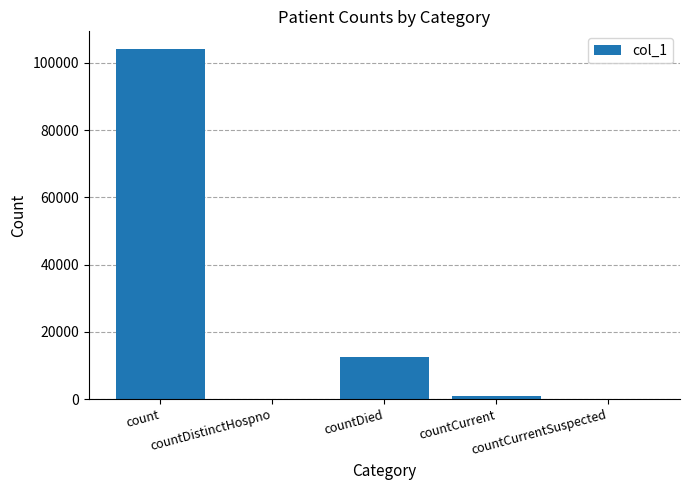

Reading left to right, transcribe all the data shown in this chart.

count=104163	countDistinctHospno=0	countDied=12533	countCurrent=883	countCurrentSuspected=0